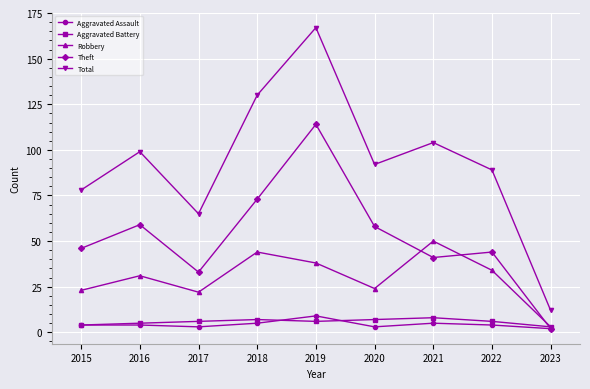

What is the difference between the Theft values at 2021 and 2017?

8